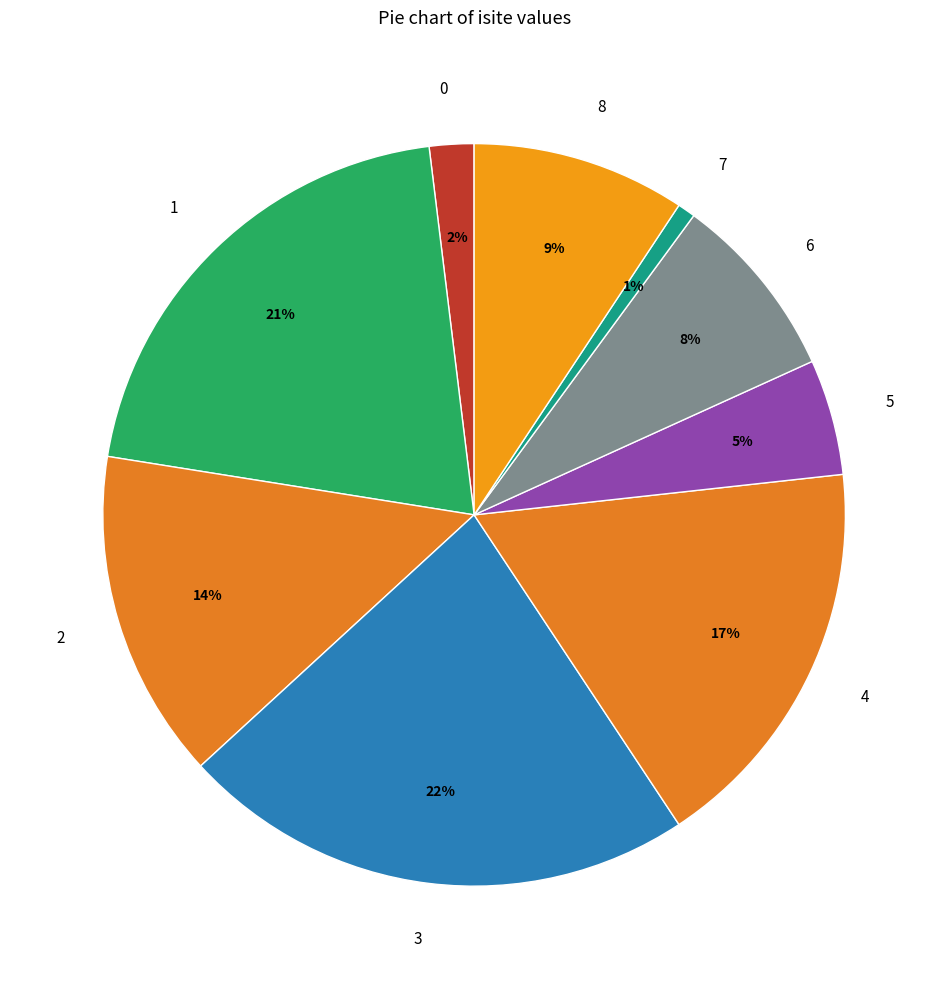

What is the largest slice in the pie chart?

3